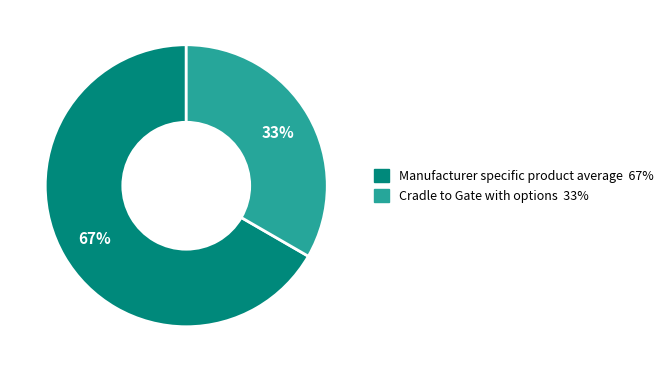

Which has a higher value, Manufacturer specific product average or Cradle to Gate with options?

Manufacturer specific product average